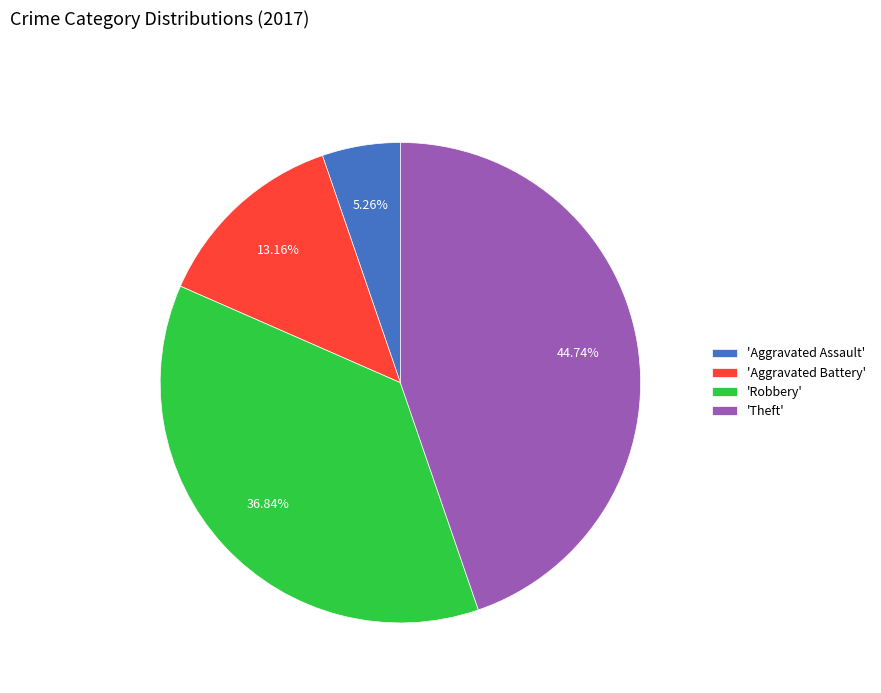

Which category has the biggest portion of the pie?

'Theft'